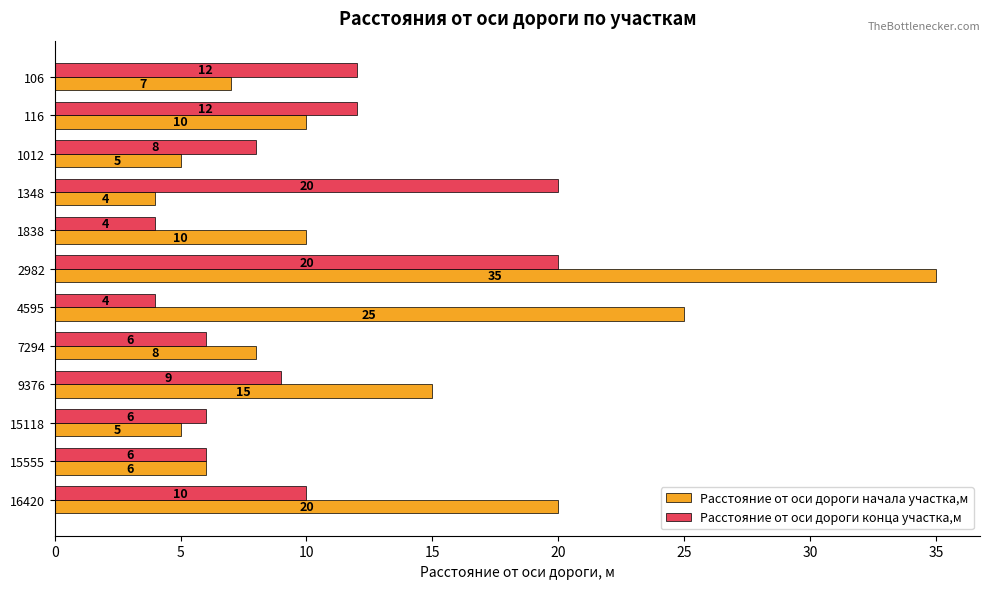

The value of Расстояние от оси дороги конца участка,м at 15555 is 6. True or false?

True